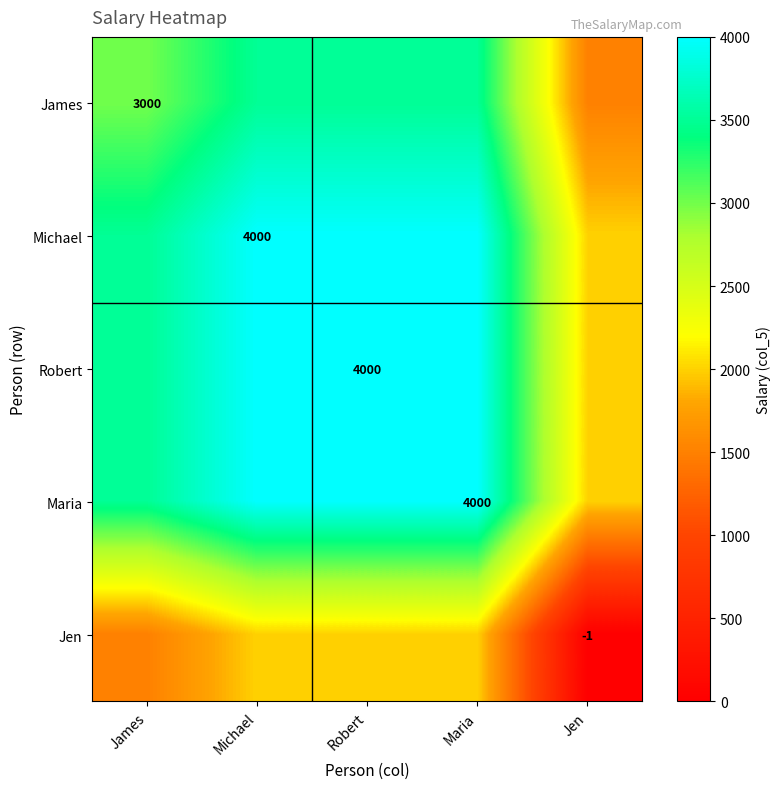

How many data points in Maria are less than 3999?

2